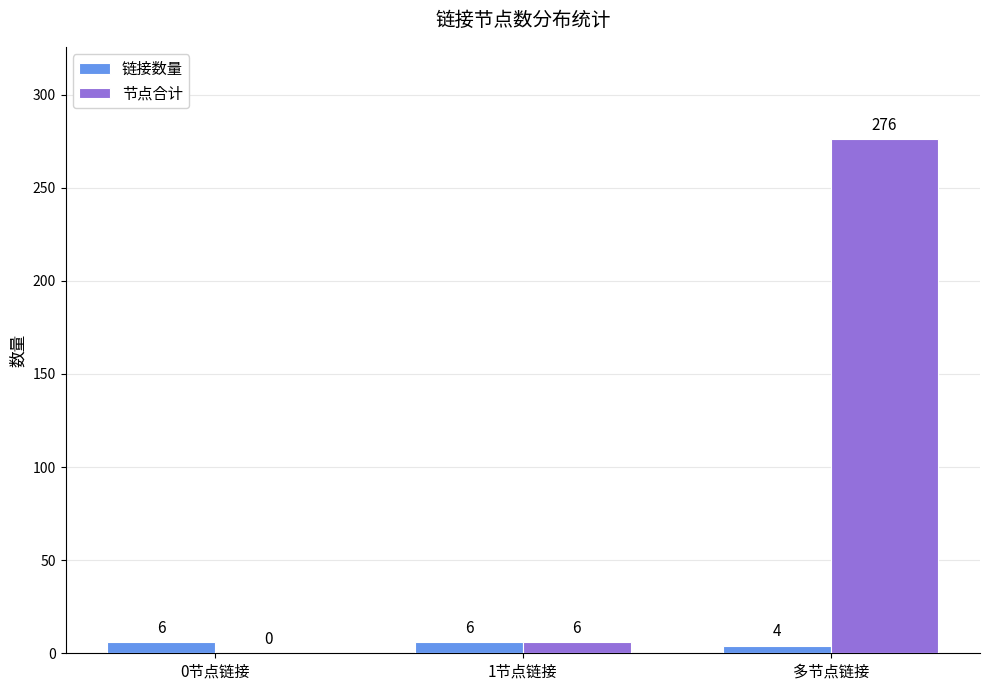

What is the sum of all 节点合计 values?

282